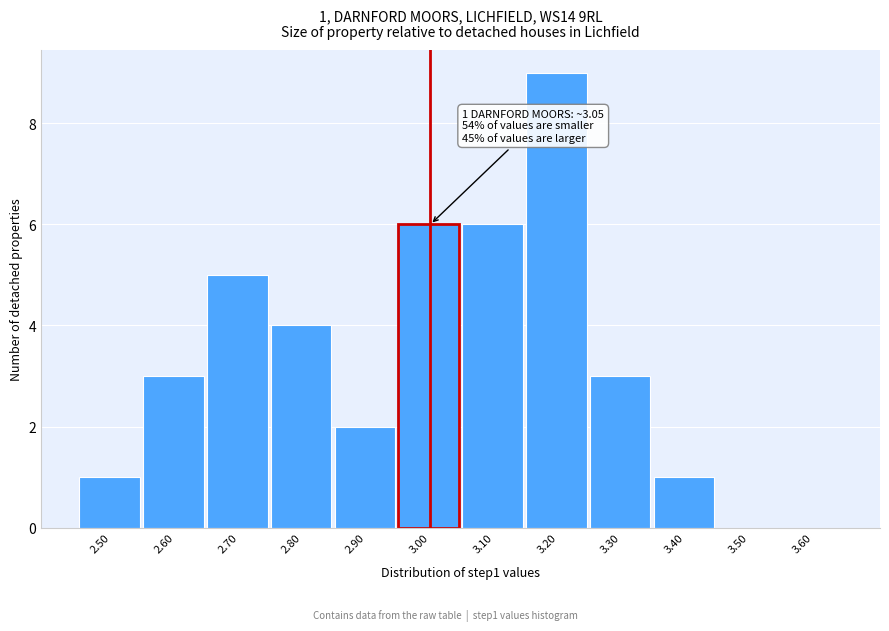

Reading left to right, transcribe all the data shown in this chart.

2.50=1	2.60=3	2.70=5	2.80=4	2.90=2	3.00=6	3.10=6	3.20=9	3.30=3	3.40=1	3.50=0	3.60=0